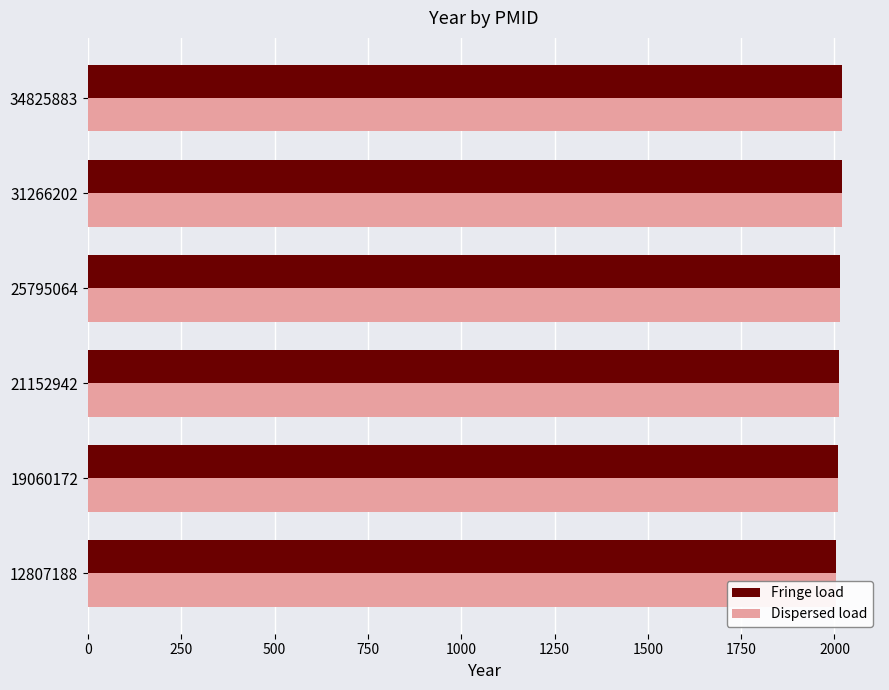

What is the difference between the maximum and minimum values in the Dispersed load series?

18